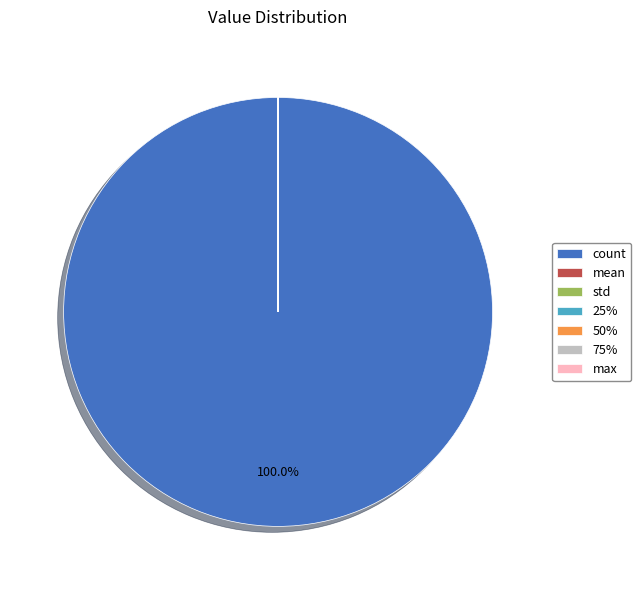

Which category has the biggest portion of the pie?

count